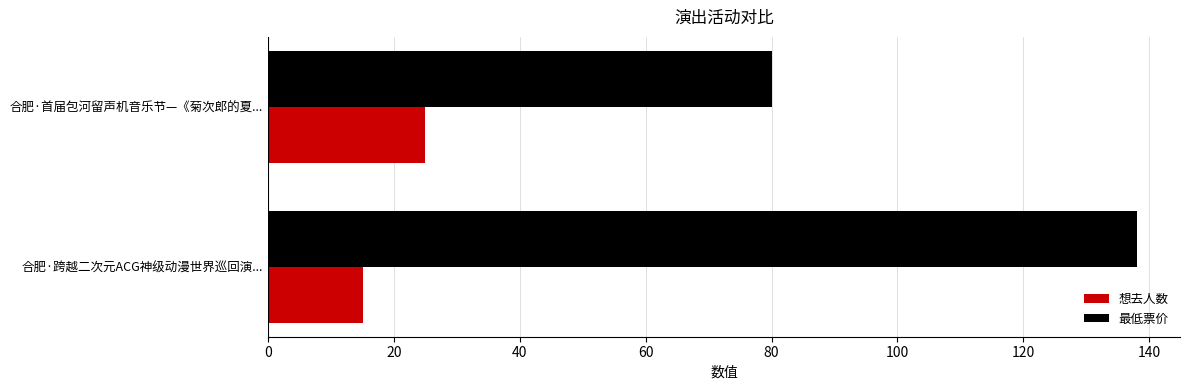

Rank the series by their average value, from lowest to highest.

想去人数, 最低票价